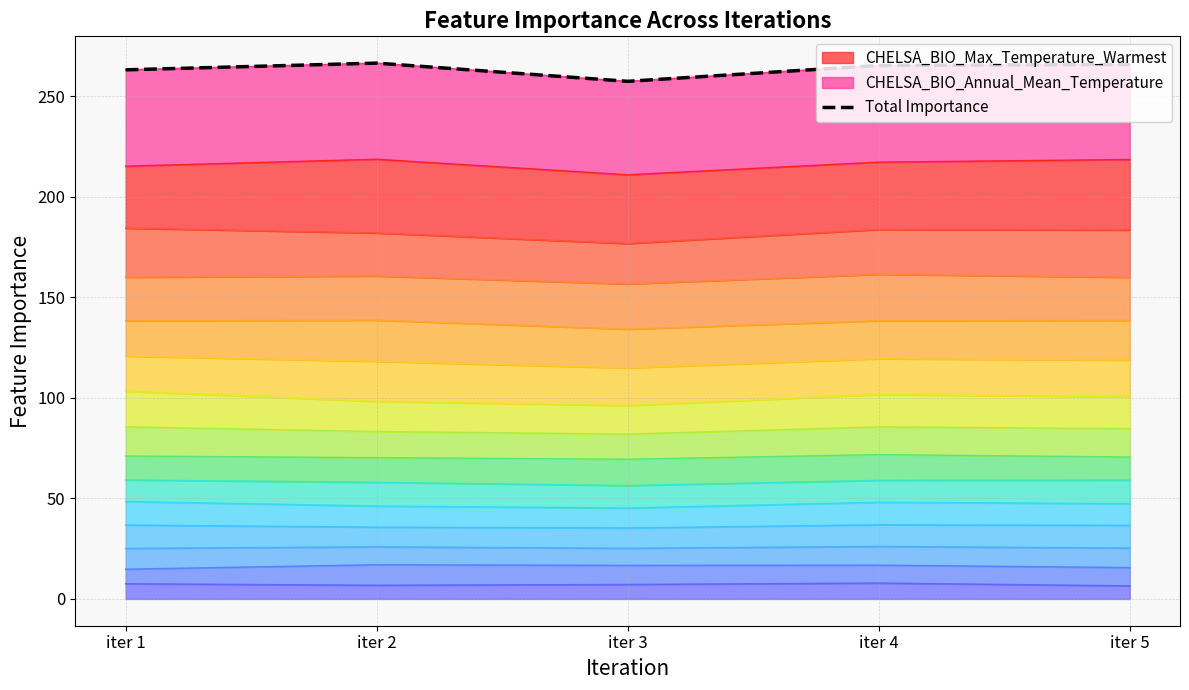

Reading left to right, transcribe all the data shown in this chart.

263.2	266.6	257.5	265.4	265.9